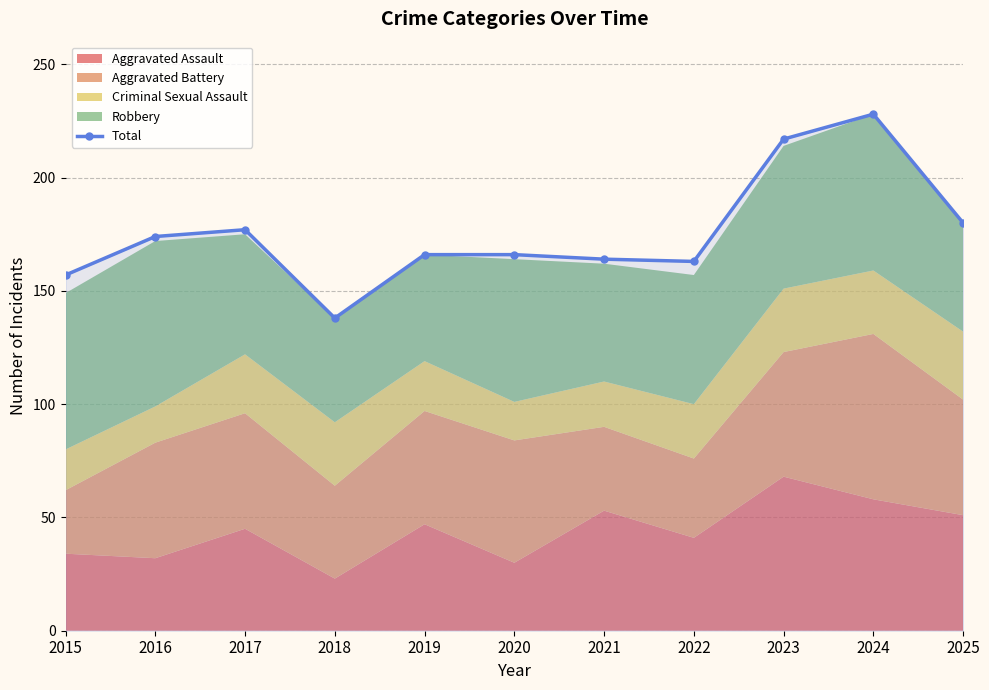

True or false: there are more than 2 points higher than both neighbors.

False